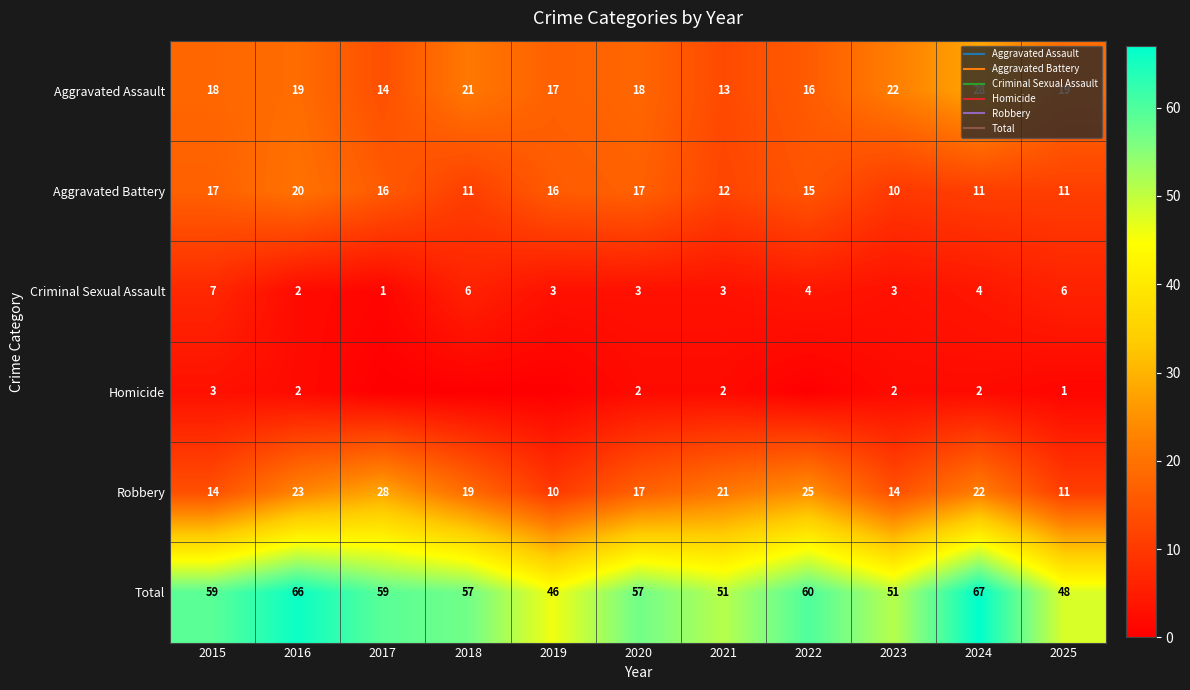

What is the sum of all Aggravated Assault values?

205